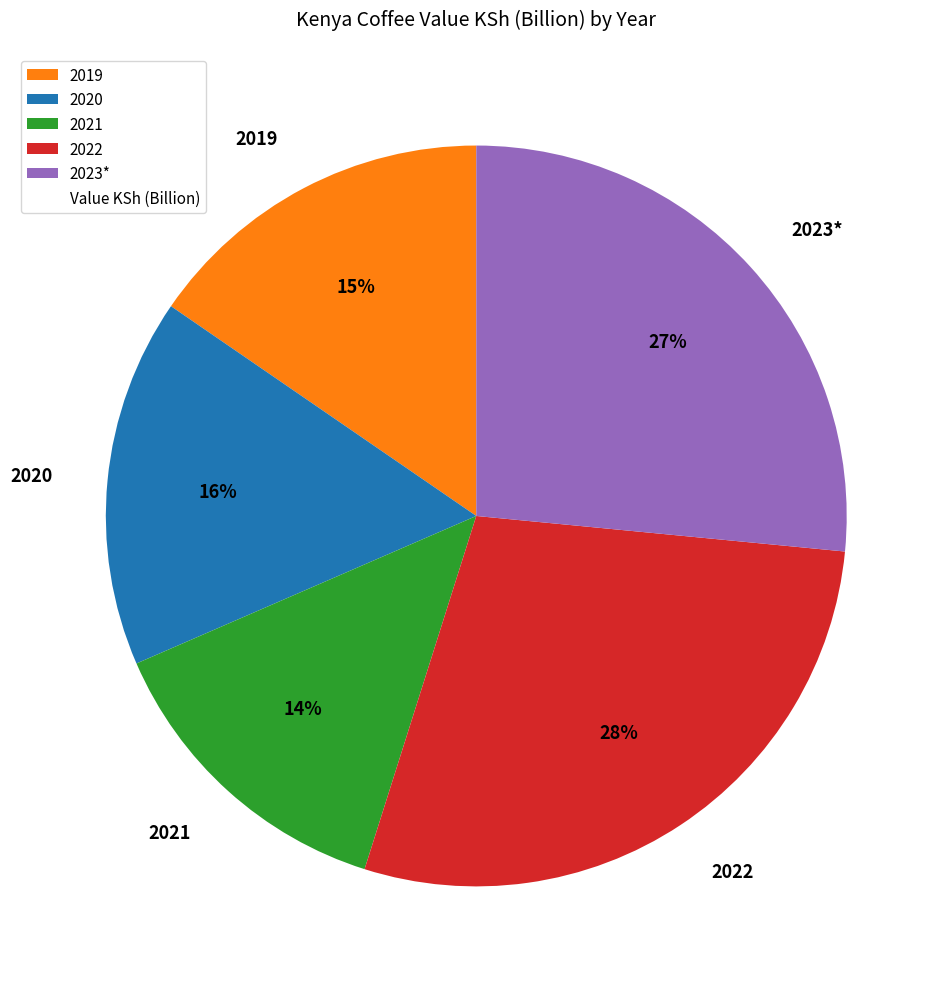

Do 2023* and 2021 together represent more than half of the pie?

No